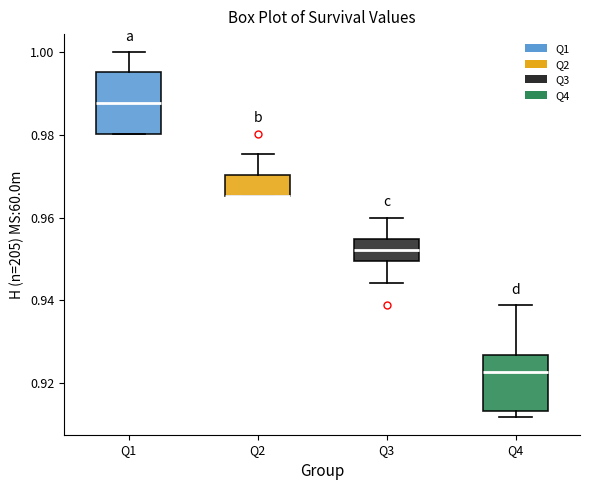

Where does the lower whisker of the box for Q3 end on the y-axis? The values are not printed on the chart, so give them approximately, as read against the axis.

0.944